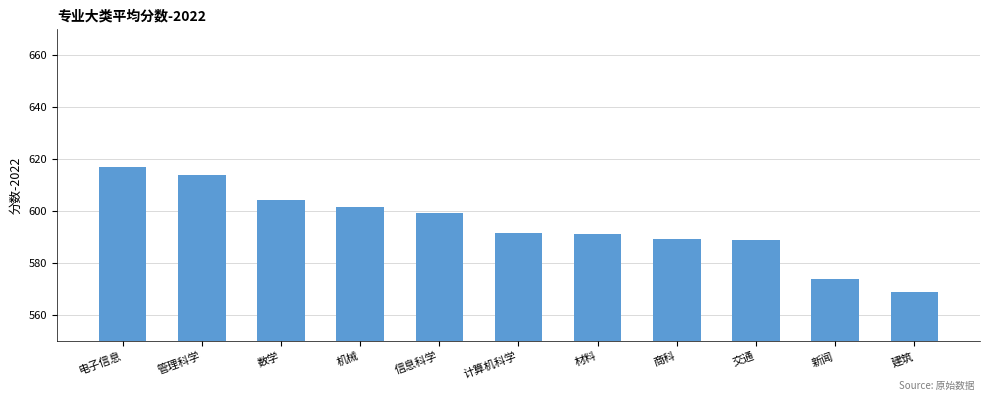

What value does the data have at 数学?

604.2